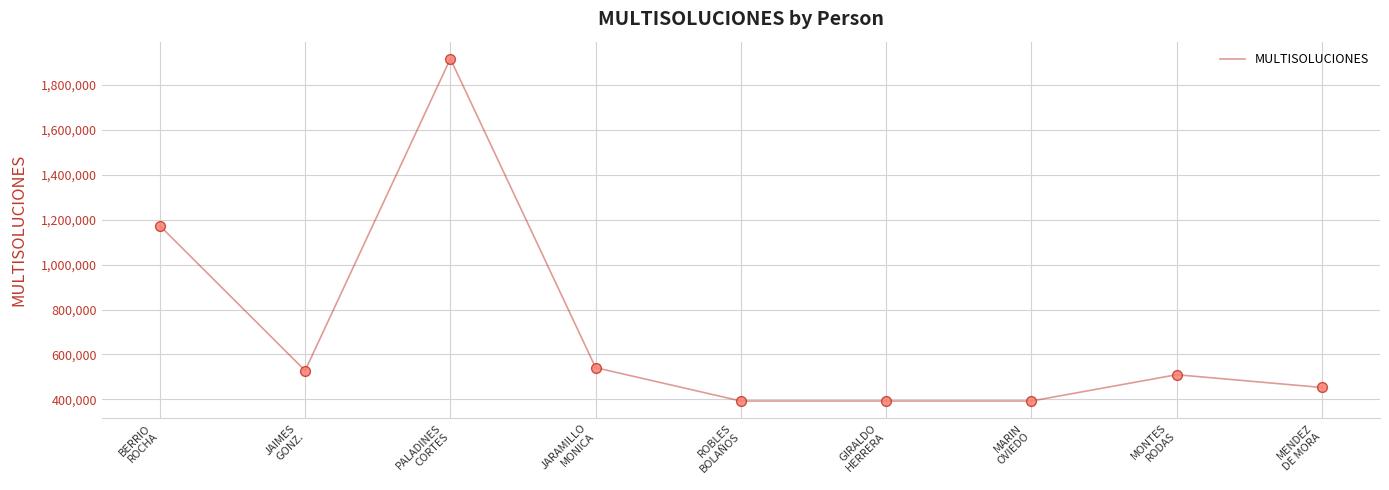

Between PALADINES
CORTES and MARIN
OVIEDO, which is larger?

PALADINES
CORTES